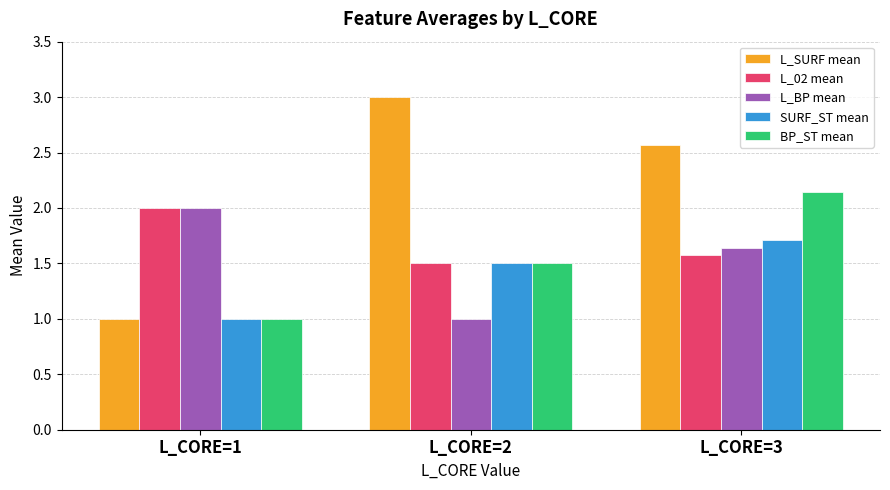

What are all the series names shown in the legend?

L_SURF mean, L_02 mean, L_BP mean, SURF_ST mean, BP_ST mean